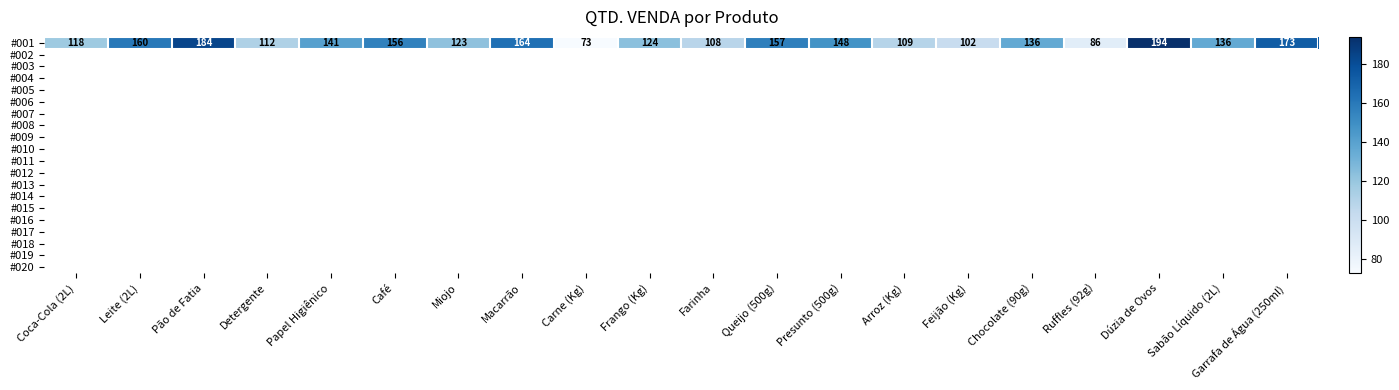

Rank the categories by value from lowest to highest.

Carne (Kg), Ruffles (92g), Feijão (Kg), Farinha, Arroz (Kg), Detergente, Coca-Cola (2L), Miojo, Frango (Kg), Chocolate (90g), Sabão Líquido (2L), Papel Higiênico, Presunto (500g), Café, Queijo (500g), Leite (2L), Macarrão, Garrafa de Água (250ml), Pão de Fatia, Dúzia de Ovos